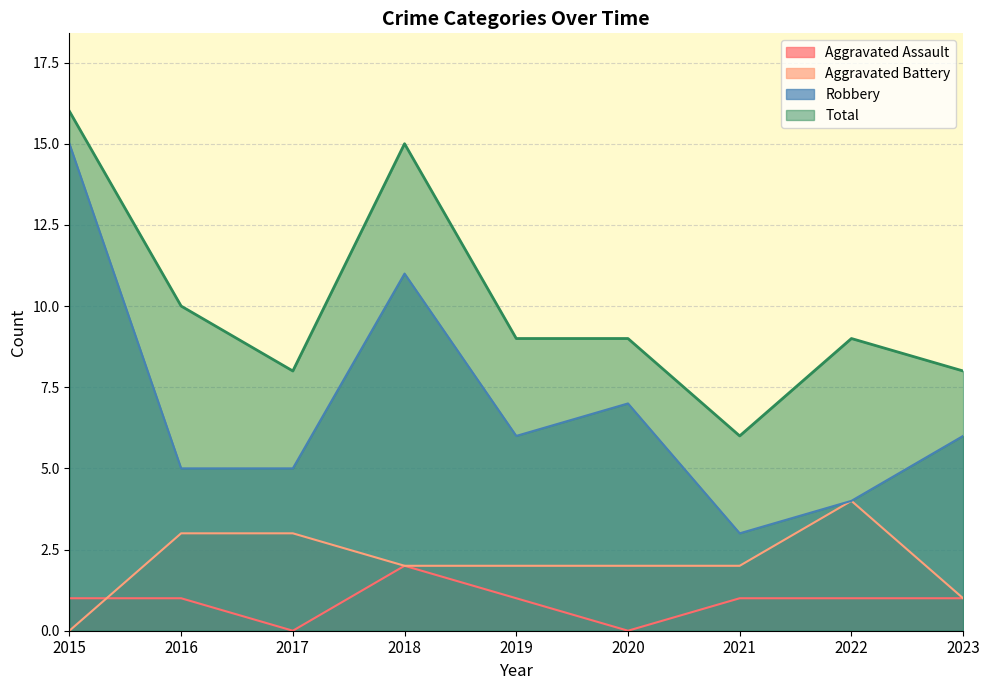

True or false: Aggravated Battery and Aggravated Assault intersect in this chart.

True